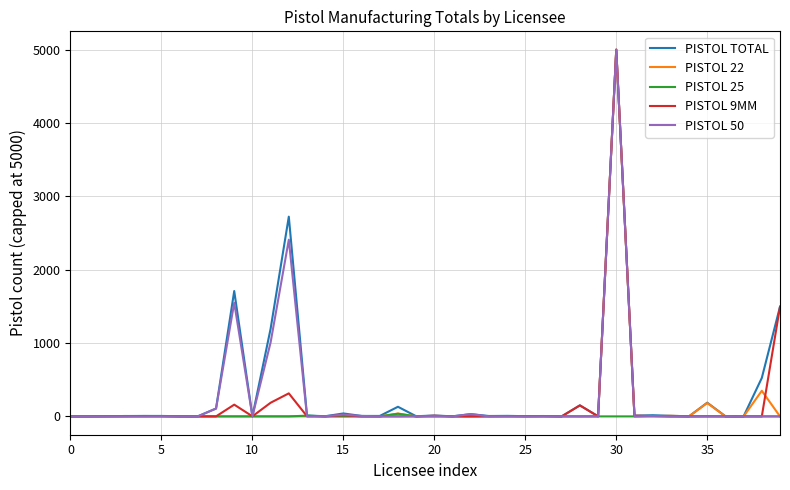

What is the greatest value displayed?

5000